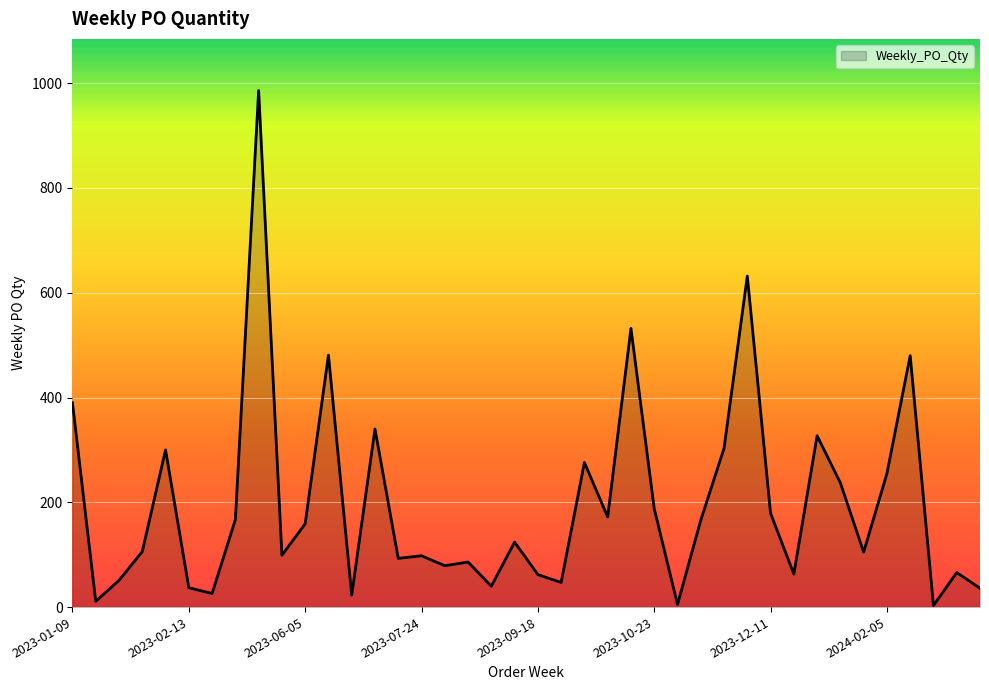

What is the difference between the maximum and second lowest values?

981